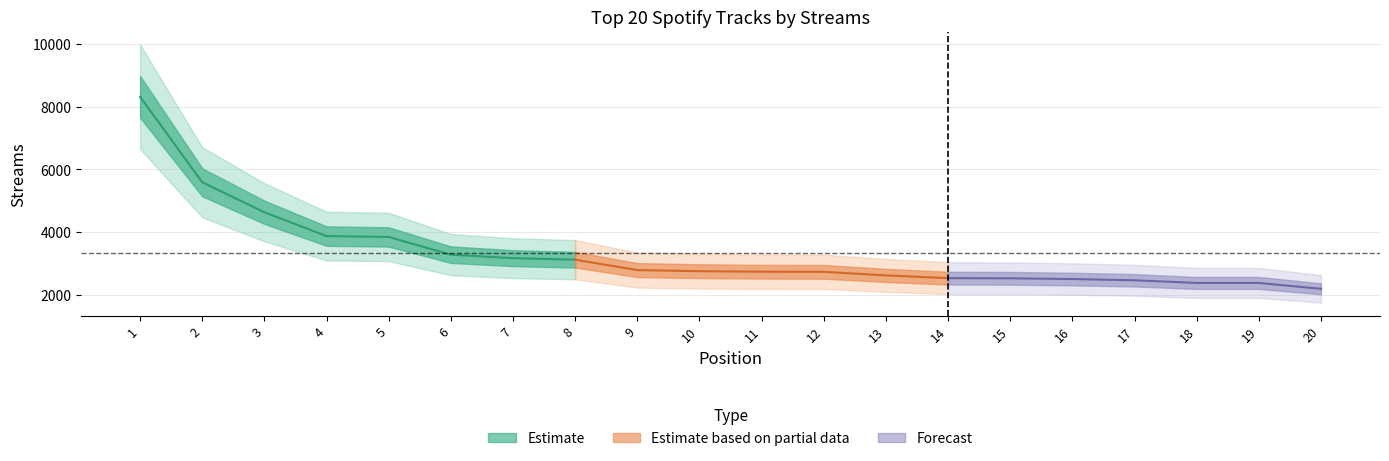

Is it true that the value at 2 is 7729?

False